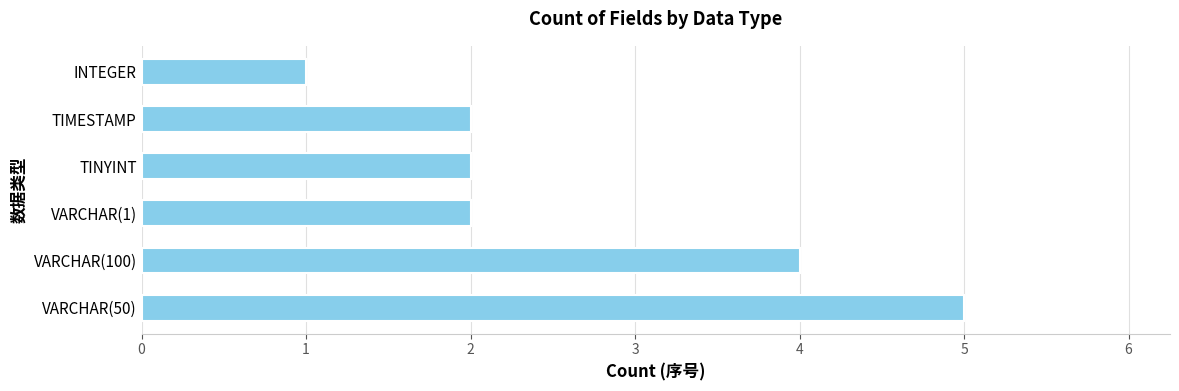

Reading bottom to top, what are all the values shown in this chart?

VARCHAR(50)=5	VARCHAR(100)=4	VARCHAR(1)=2	TINYINT=2	TIMESTAMP=2	INTEGER=1